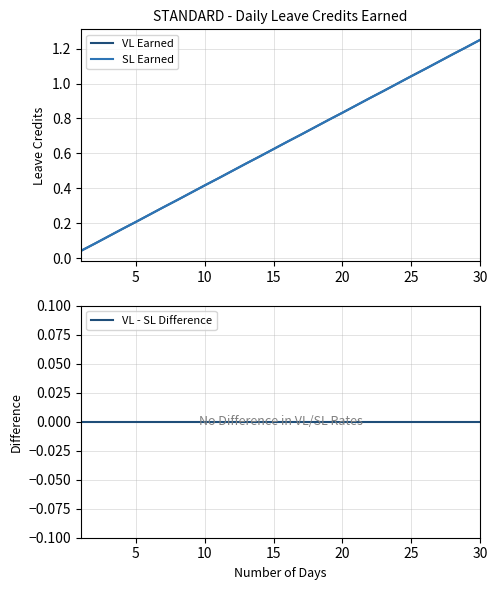

Which series has the largest total across all categories?

VL Earned